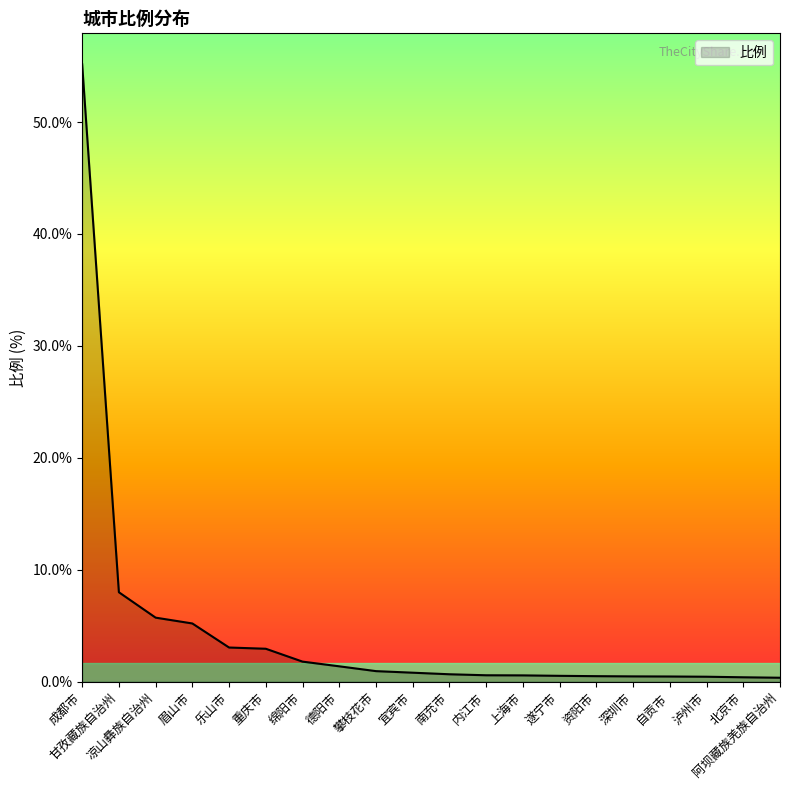

What is the greatest value displayed?

55.2